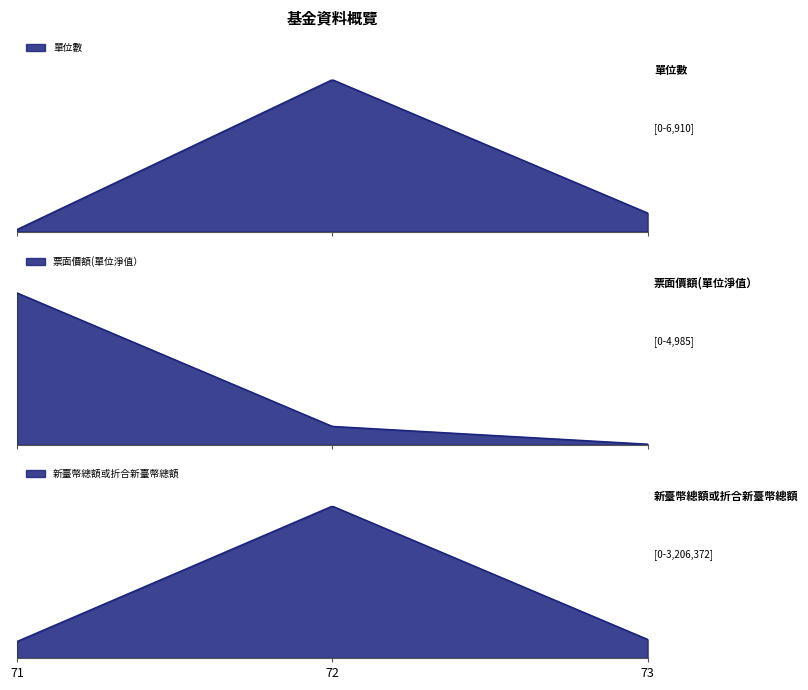

Which series changed the most between 72 and 73?

新臺幣總額或折合新臺幣總額